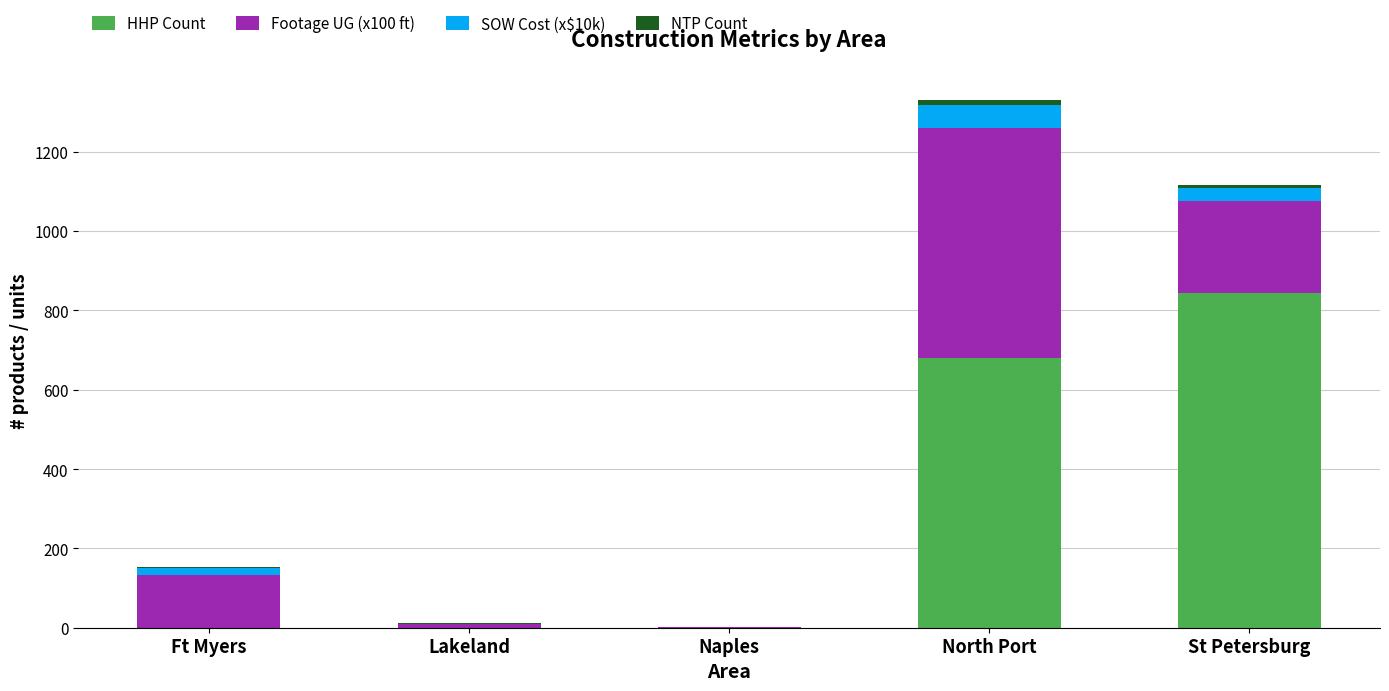

The HHP Count series shows 681.0 at North Port. True or false?

True